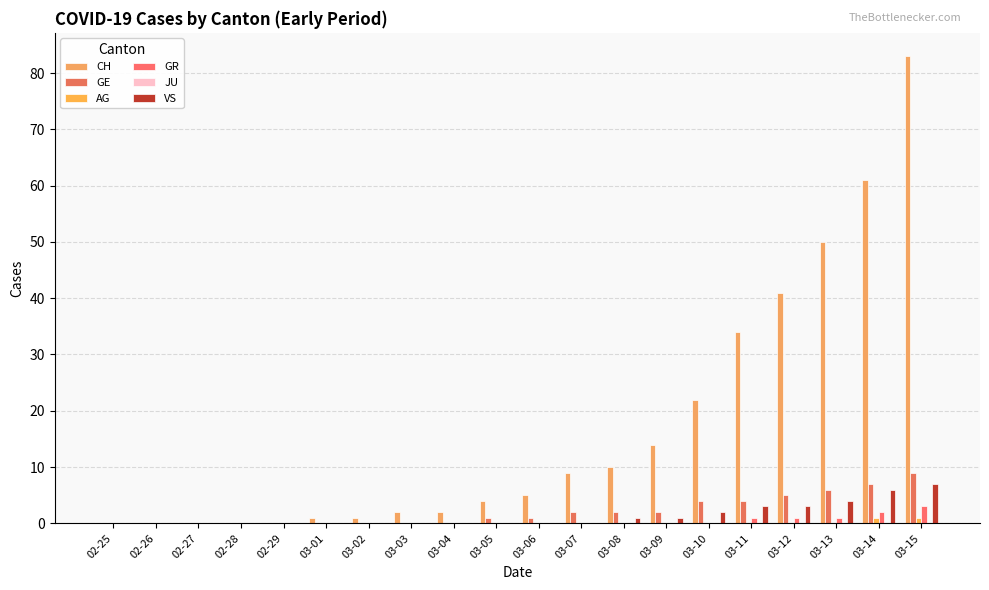

Count the number of data series in this chart.

5